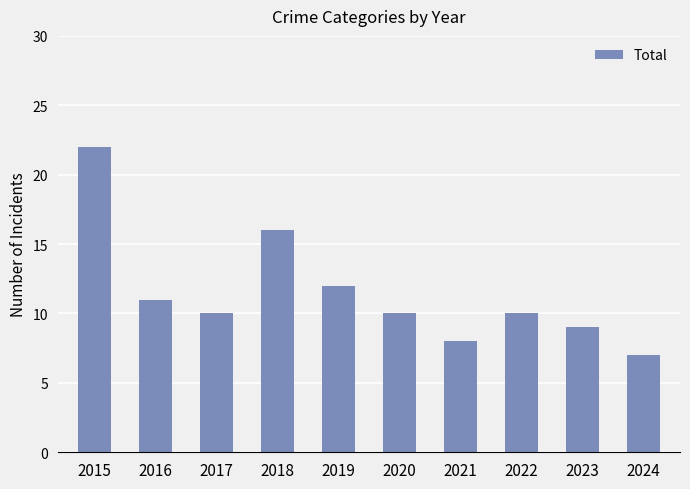

What is the greatest value displayed?

22